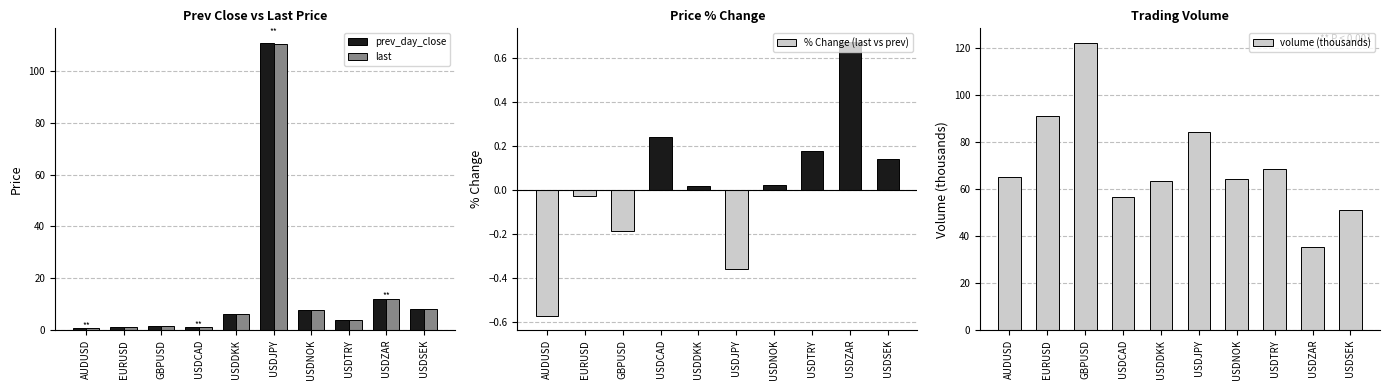

At which category is the sum across all series the highest?

USDJPY